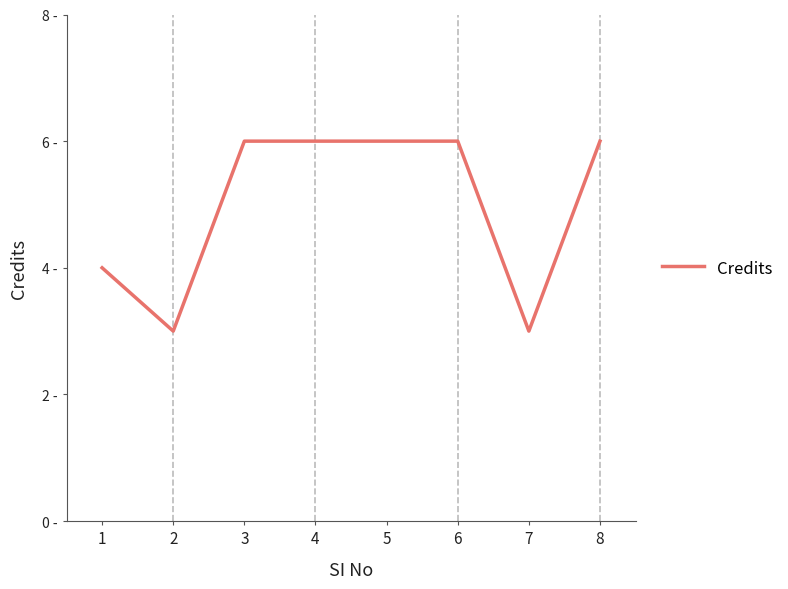

List the labels in order of value, smallest first.

2, 7, 1, 3, 4, 5, 6, 8